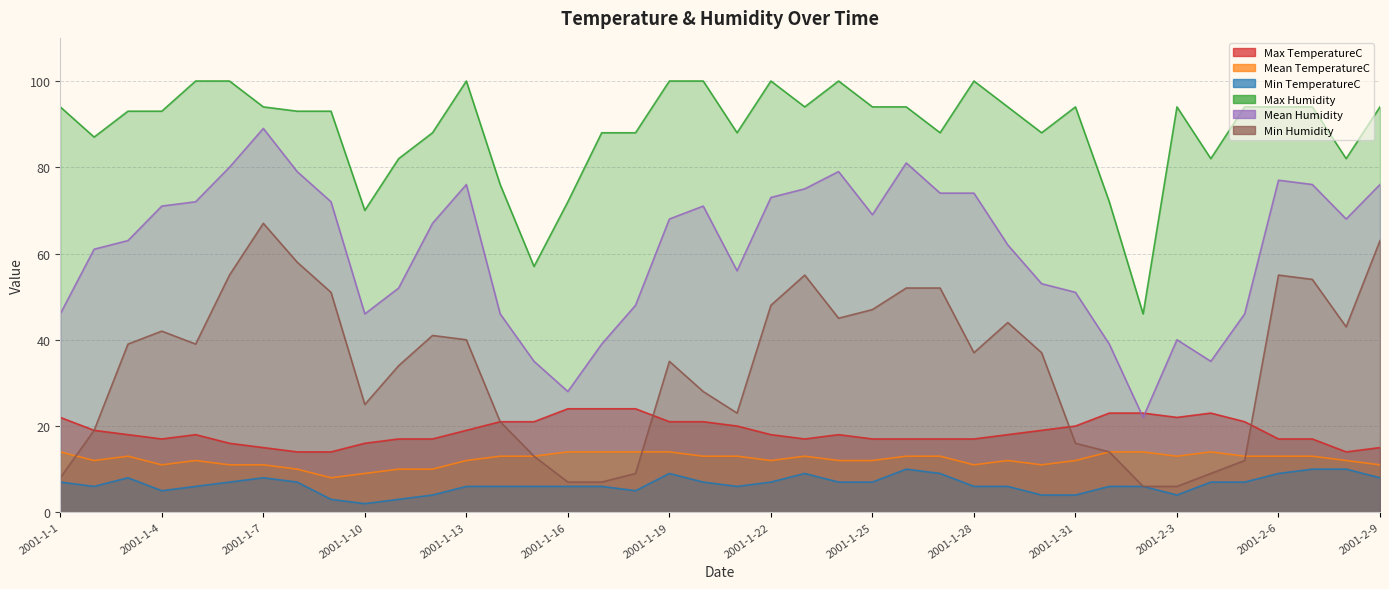

What is the minimum value for Min TemperatureC?

2